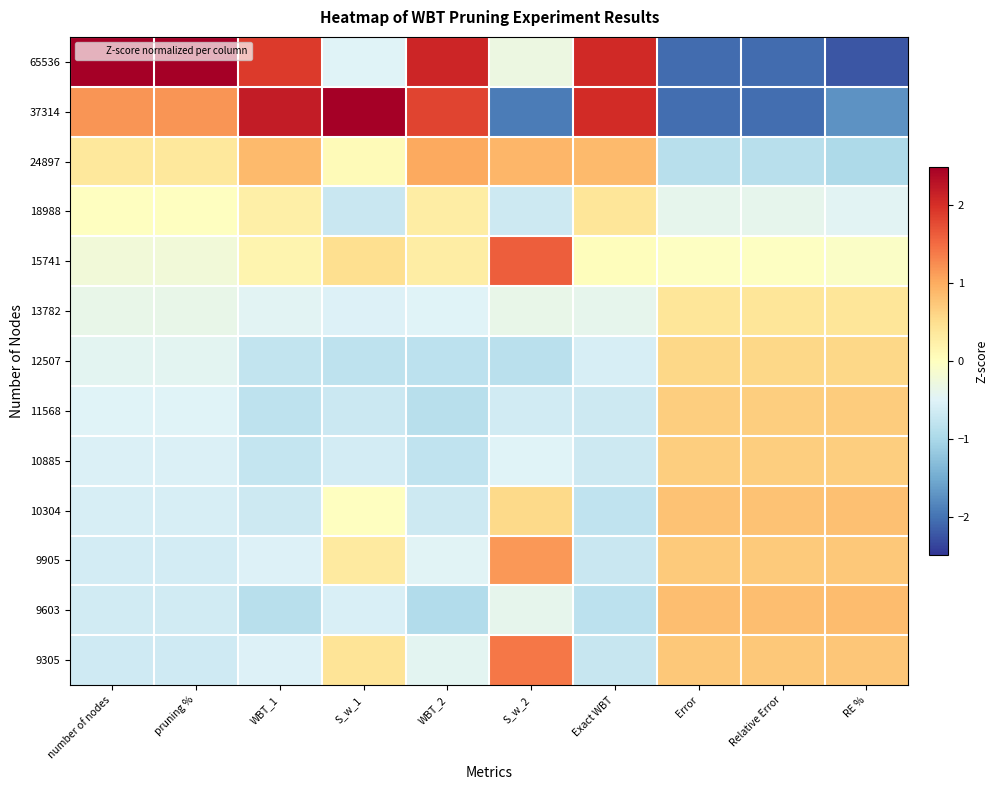

Count the number of categories in the chart.

10